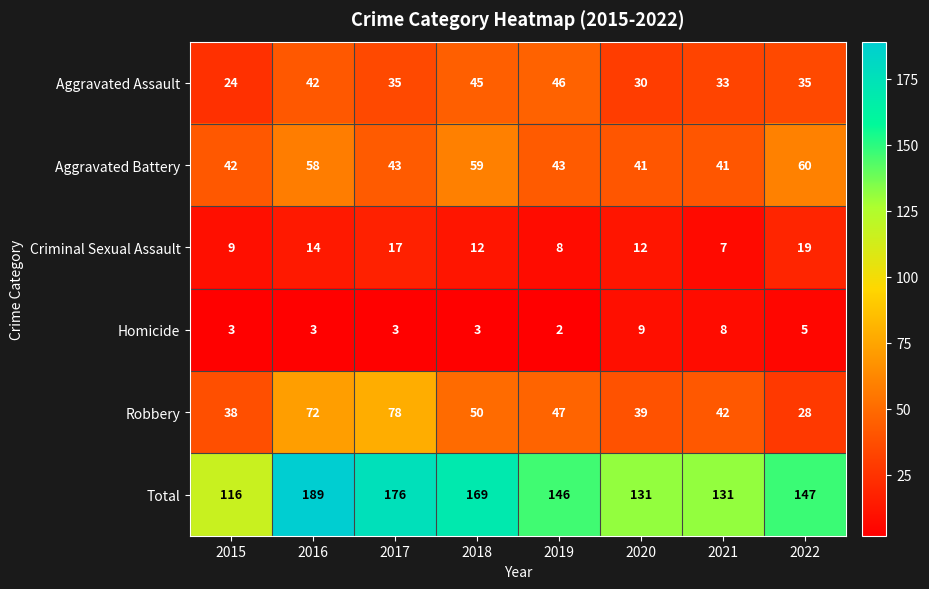

What is the difference between the highest and lowest values at 2016?

186